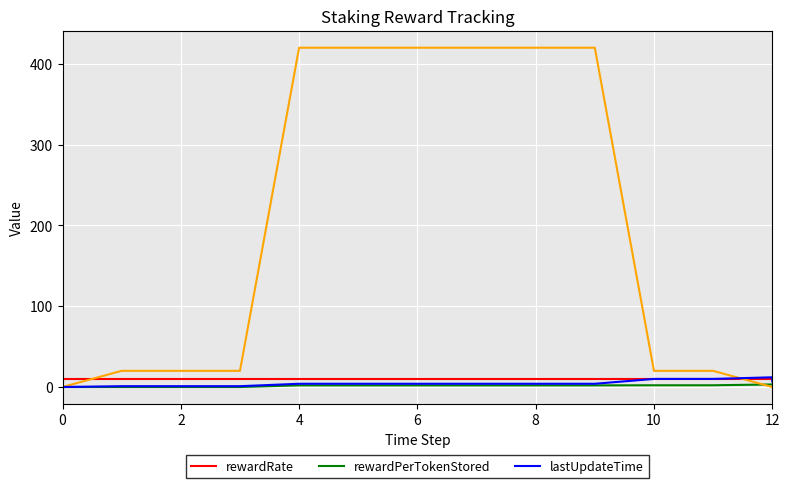

Which series has the largest total across all categories?

rewardRate